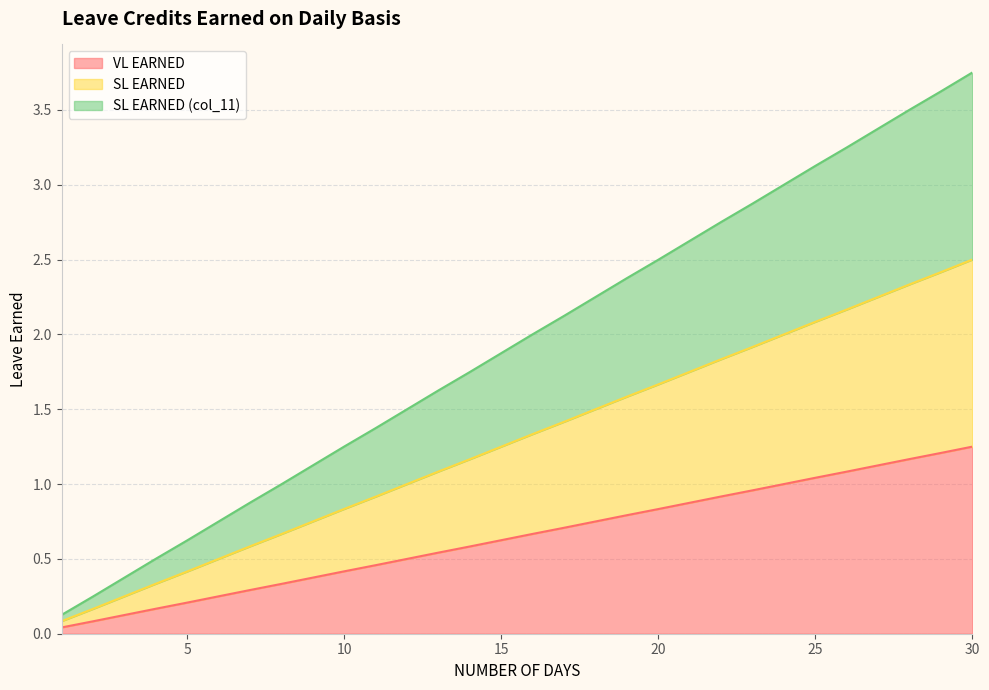

Rank the categories by SL EARNED value from lowest to highest.

1, 2, 3, 4, 5, 6, 7, 8, 9, 10, 11, 12, 13, 14, 15, 16, 17, 18, 19, 20, 21, 22, 23, 24, 25, 26, 27, 28, 29, 30